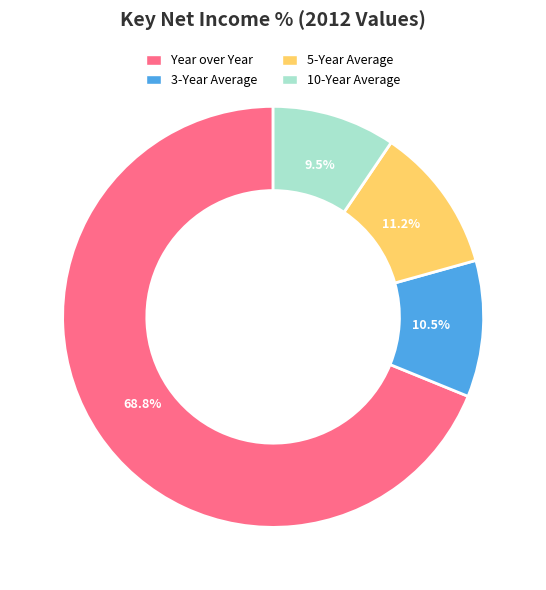

Does 10-Year Average represent more than half of the total?

No